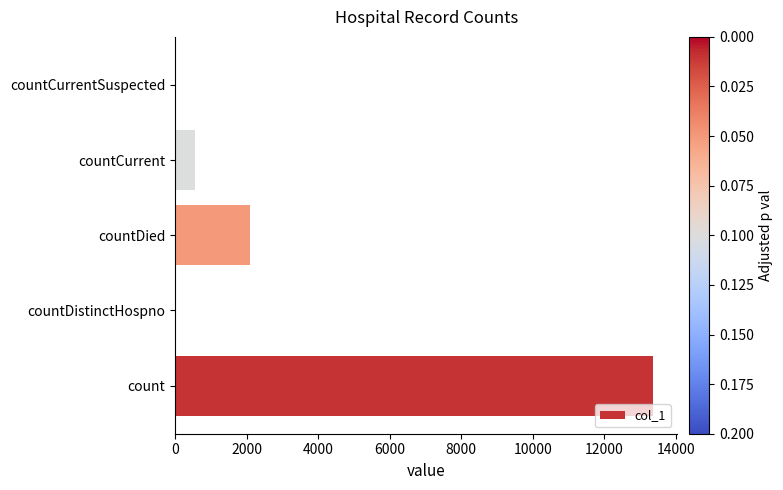

The value at countCurrentSuspected is 5705. True or false?

False